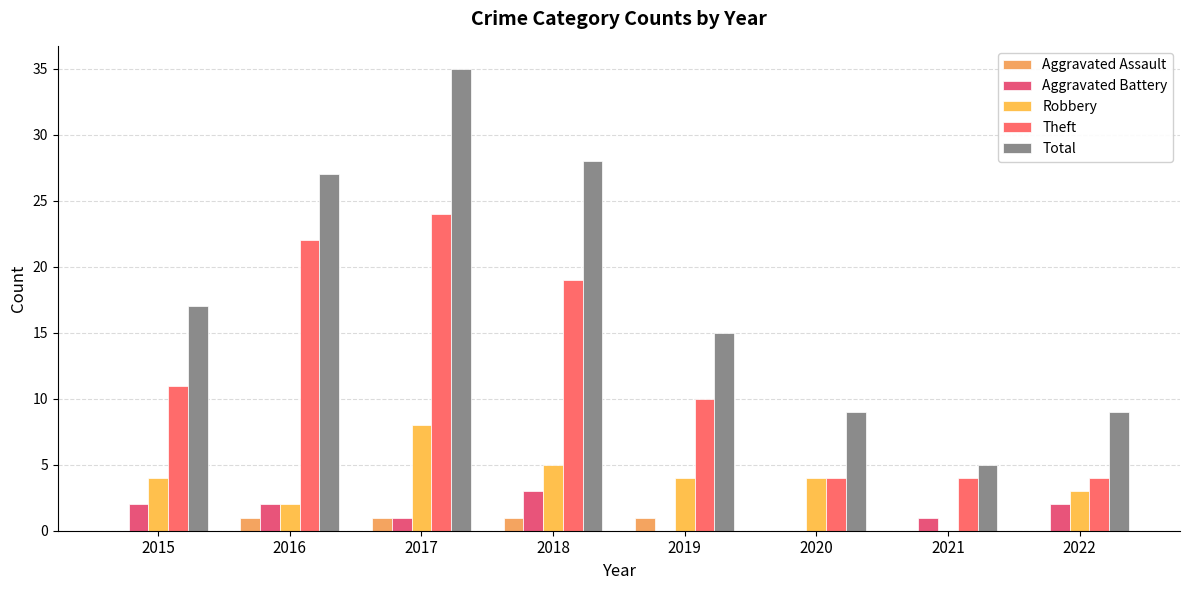

True or false: Theft has a value of 19 at 2018.

True